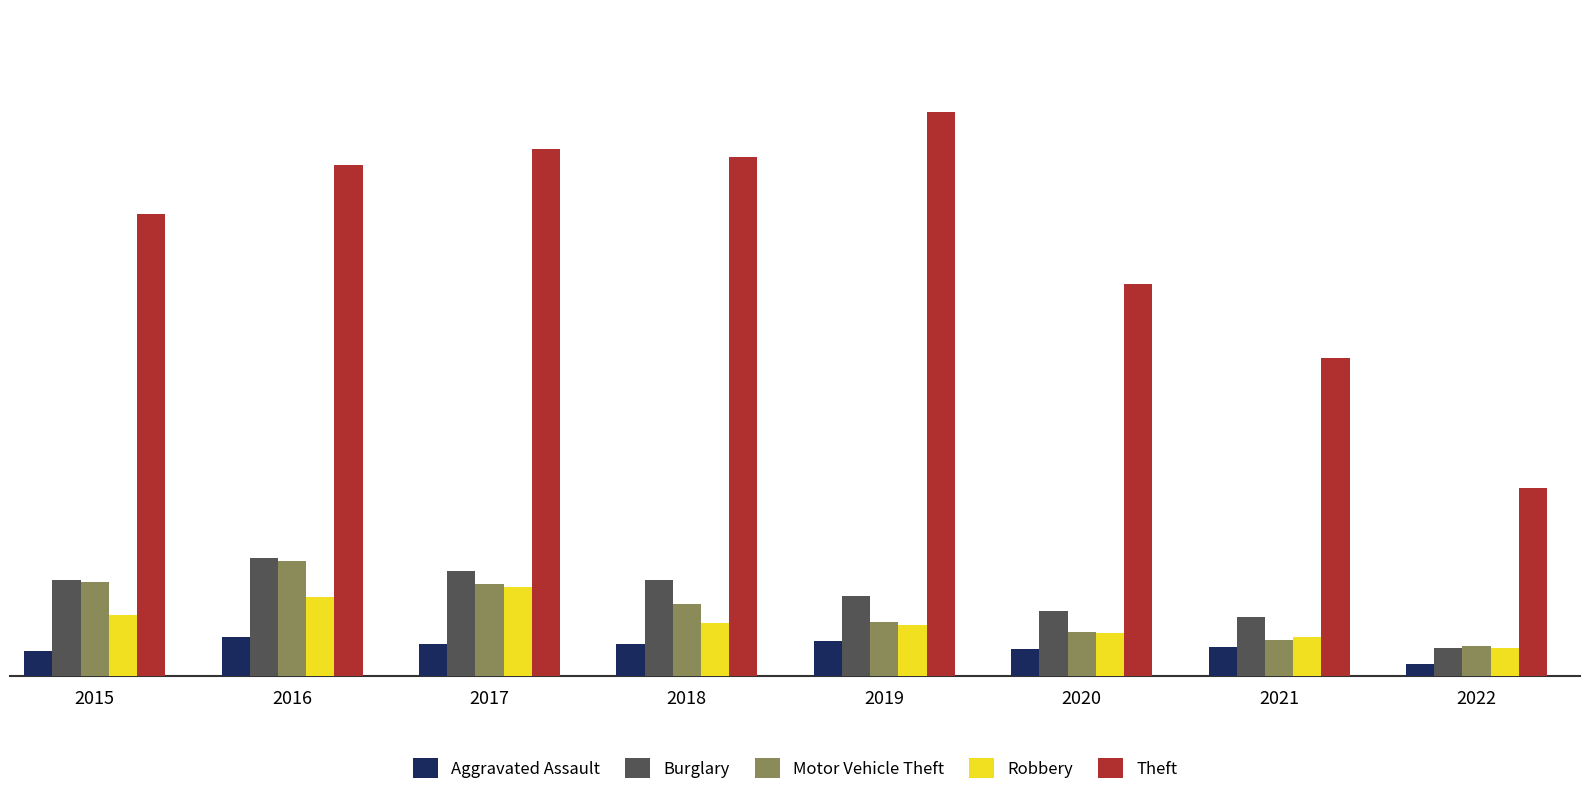

Is the value of Aggravated Assault at 2021 greater than the value of Burglary at 2021?

No